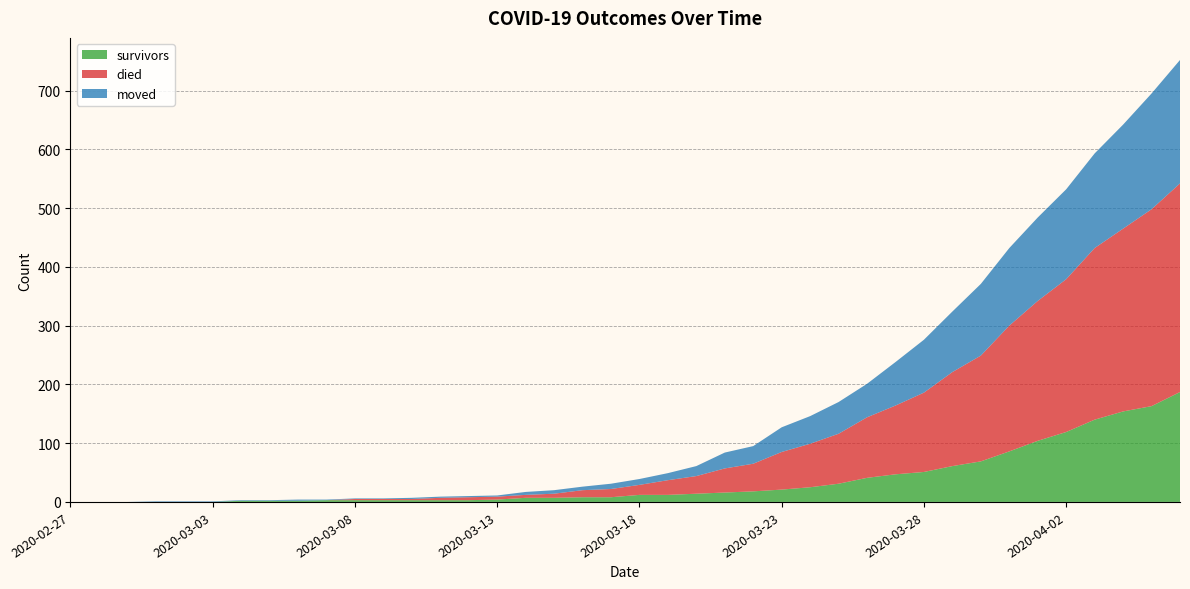

Reading left to right, list all the values displayed in this chart.

survivors: 0	0	0	0	0	0	2	2	2	3	3	3	3	3	3	4	7	7	8	8	12	12	14	16	18	21	25	31	41	47	51	61	69	86	104	119	140	154	163	187
died: 0	0	0	0	0	0	0	0	0	0	2	2	2	4	5	5	5	7	12	14	17	25	30	41	47	64	74	85	103	117	135	160	180	214	238	260	292	311	335	355
moved: 0	0	0	1	1	1	1	1	2	1	1	1	2	2	2	2	5	6	6	9	10	12	17	27	30	42	47	54	57	74	90	103	122	132	142	153	161	177	197	210